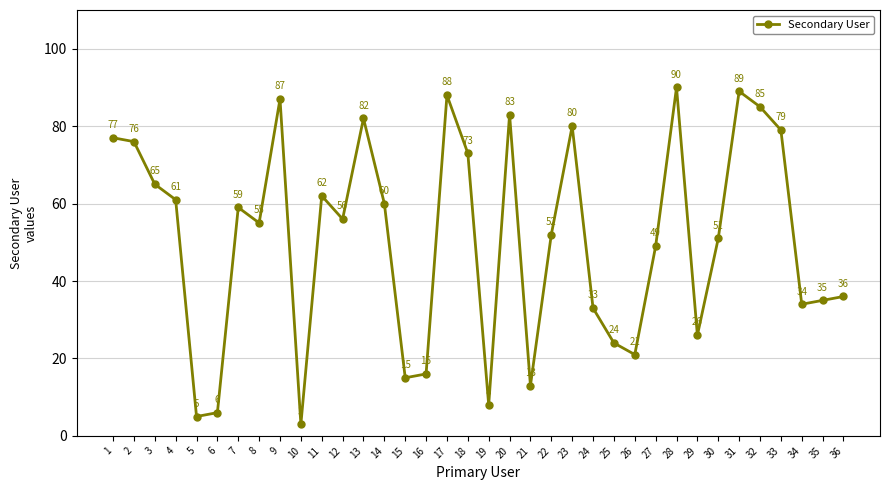

Where is the first local minimum?

5